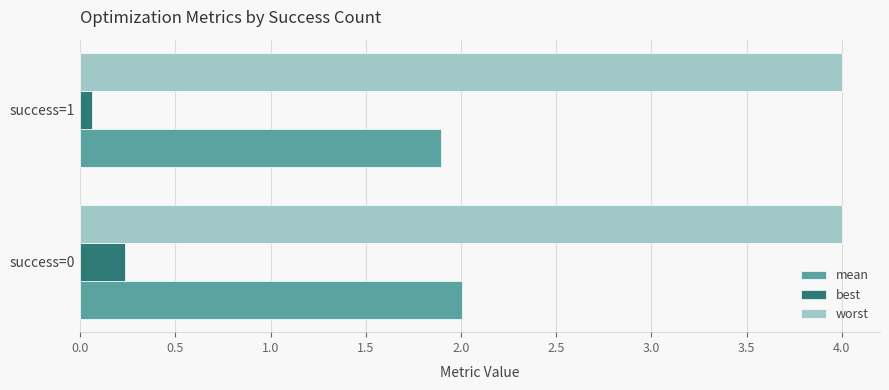

What is the smallest value displayed?

0.1